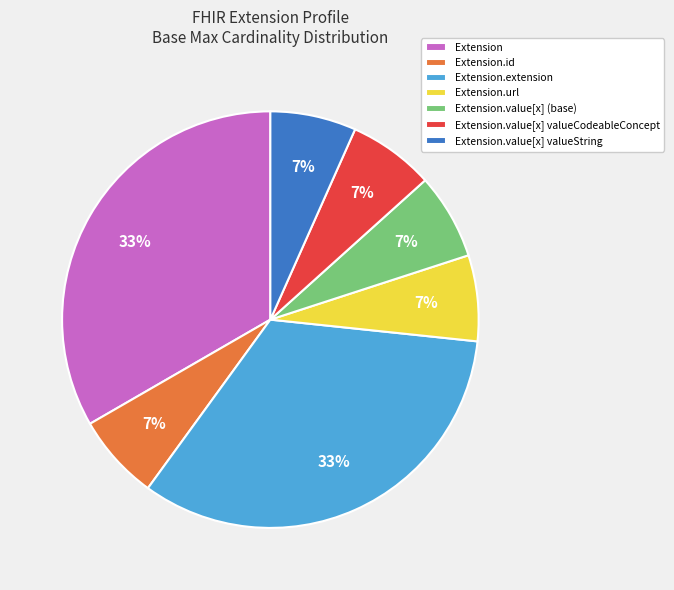

Is it true that Extension.extension is 27% of the pie?

False